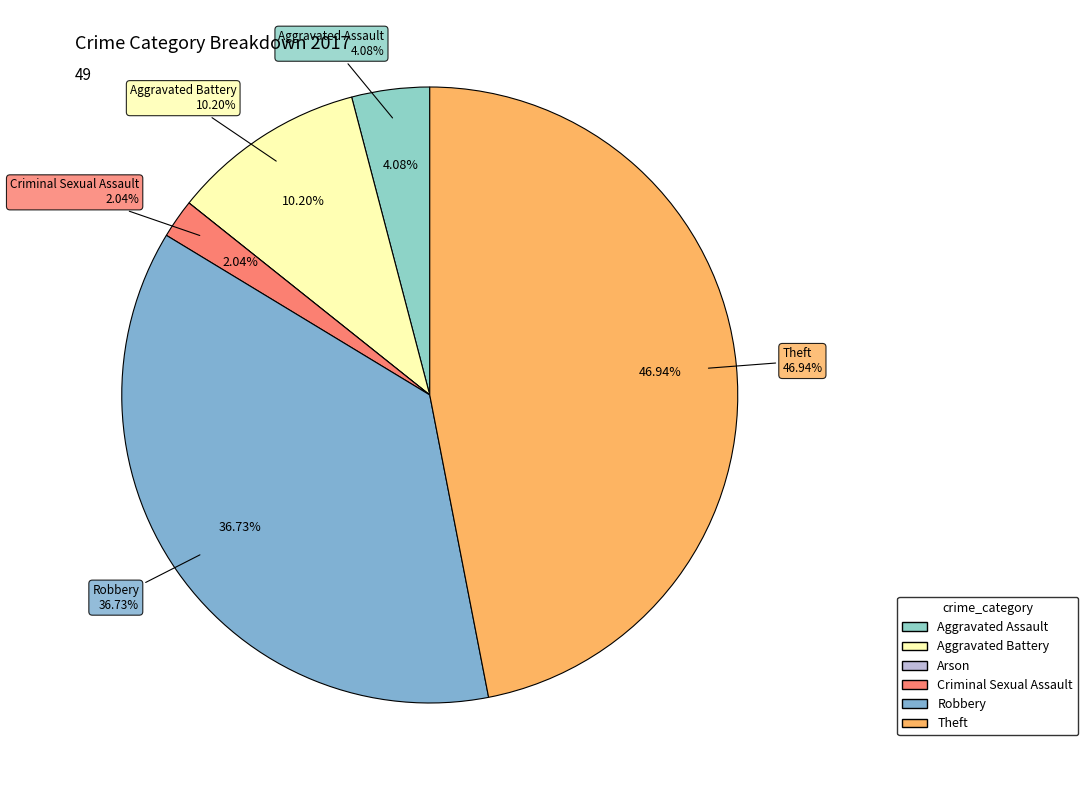

Is the sum of Aggravated Assault and Theft greater than half?

Yes